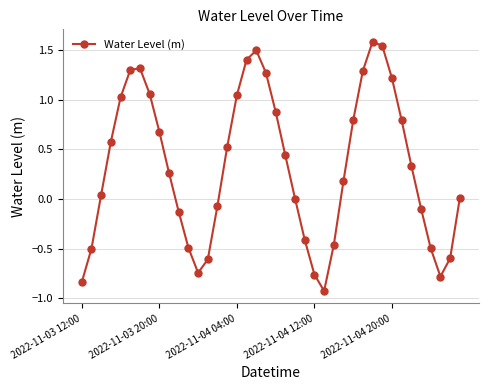

What is the minimum value shown in the chart?

-0.9